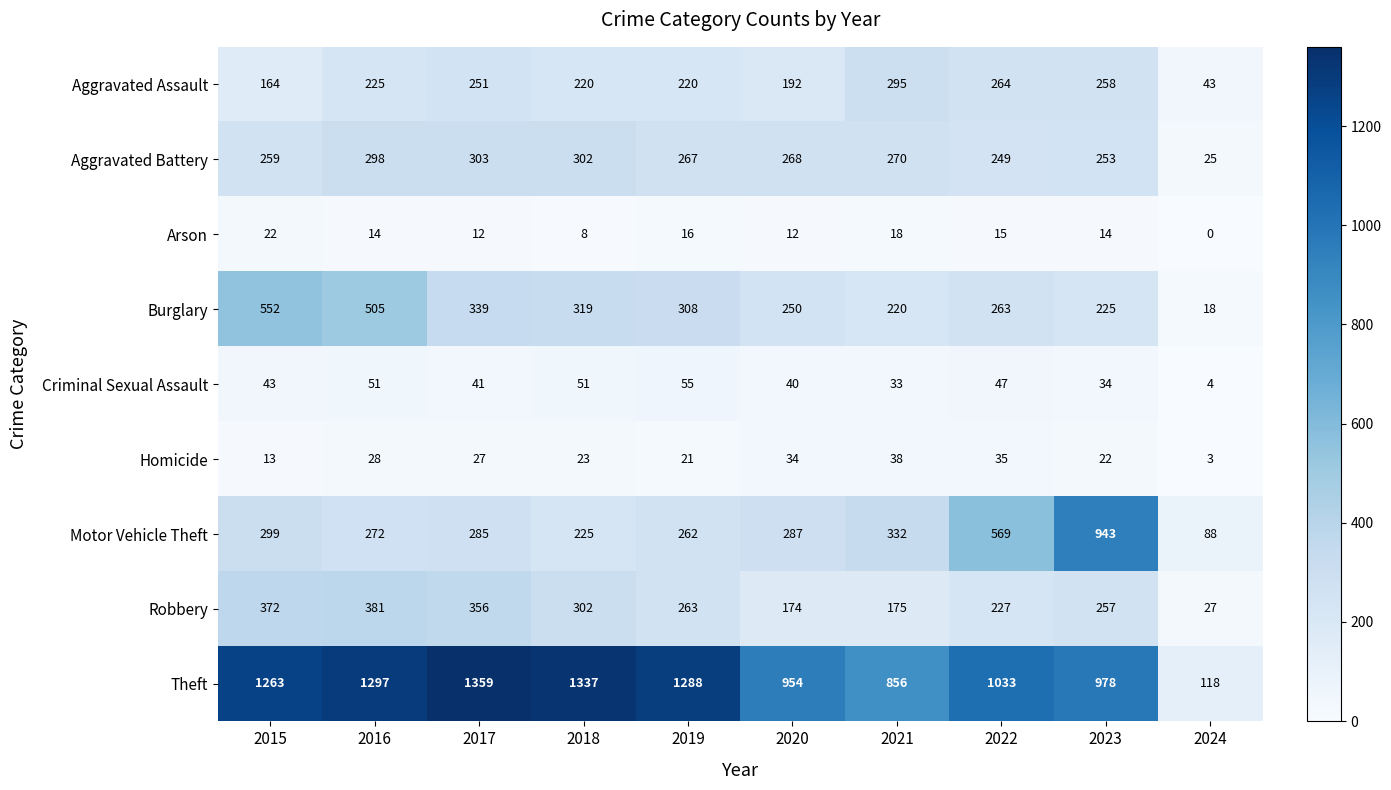

What is the greatest value displayed?

1359